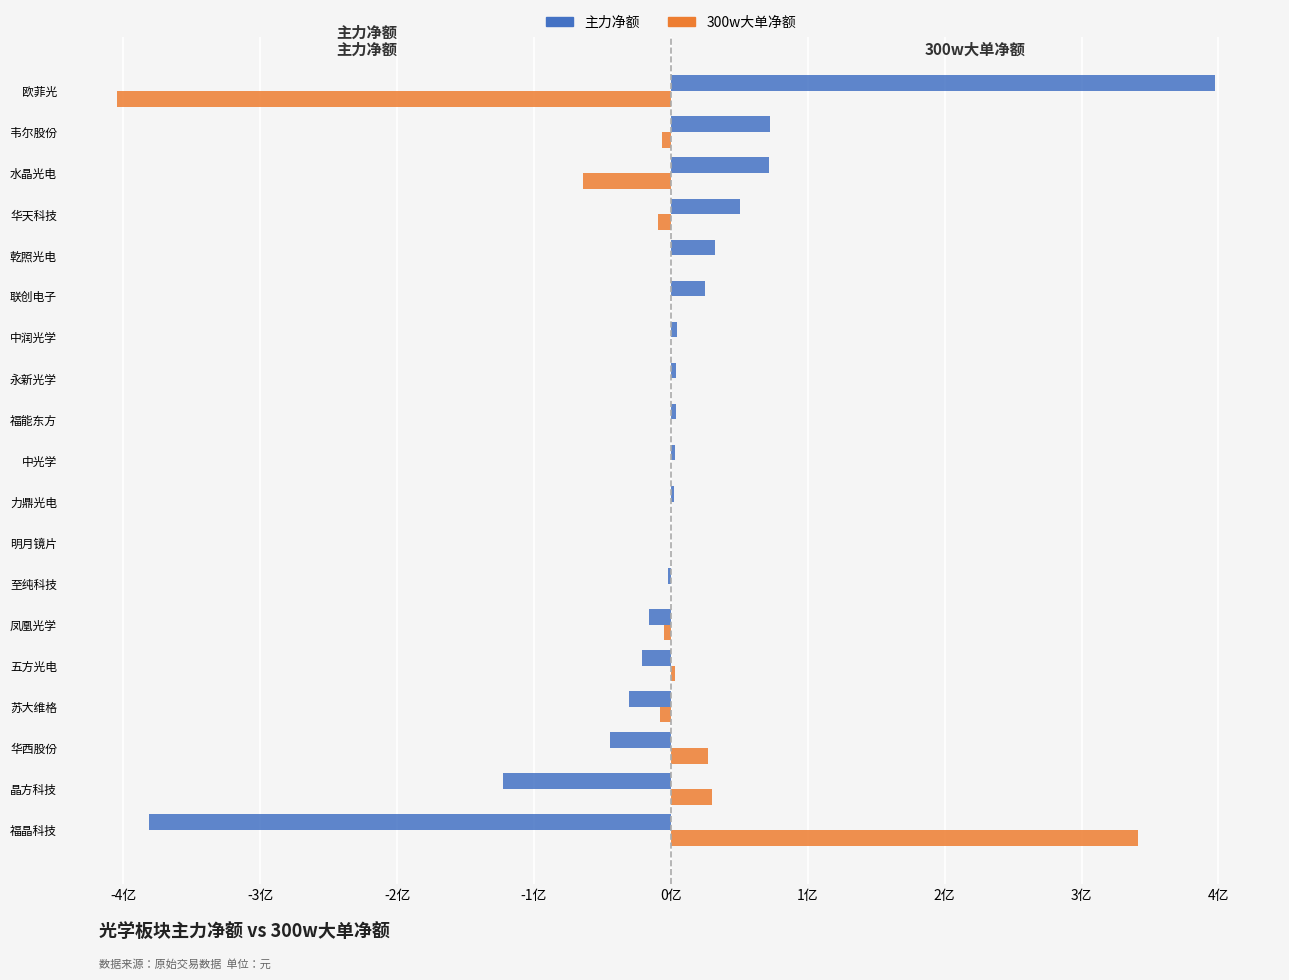

List the series in order of their overall mean, lowest first.

300w大单净额, 主力净额